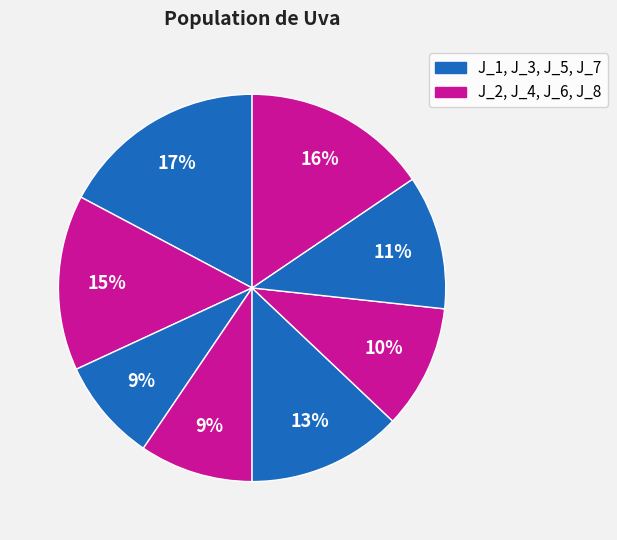

Rank the categories by value from lowest to highest.

J_3, J_4, J_6, J_7, J_5, J_2, J_8, J_1